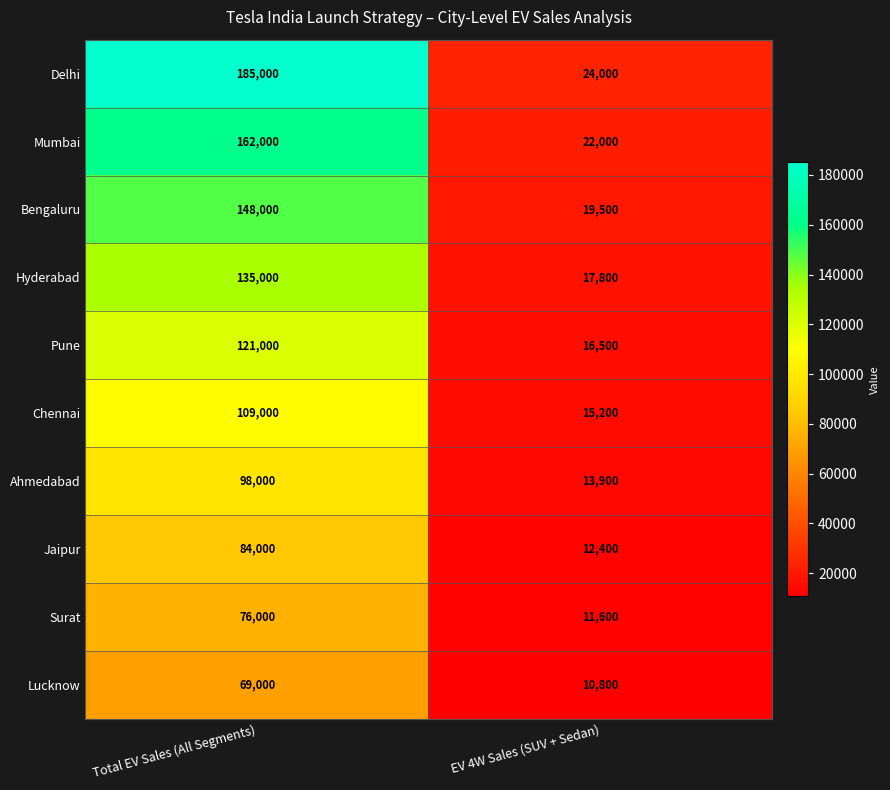

At how many categories does at least one series exceed 34441?

1